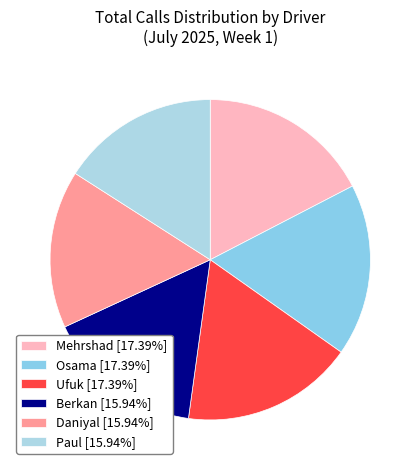

How many slices are in this pie chart?

6